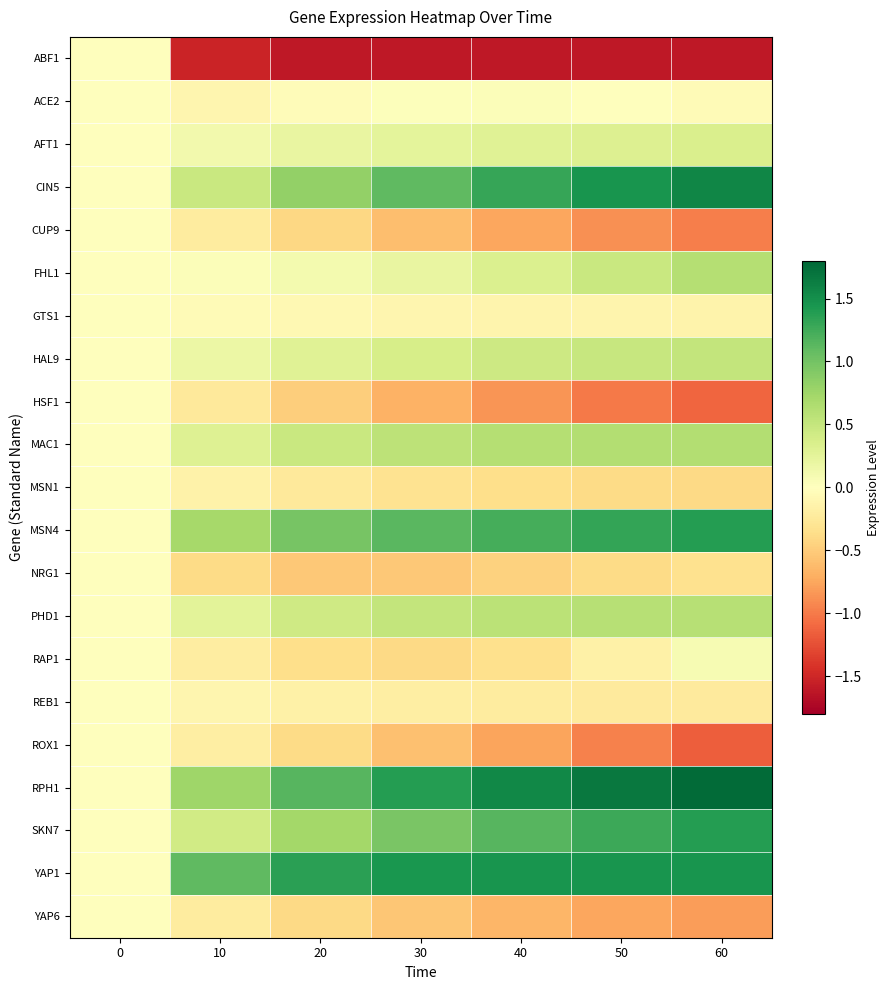

At which category is the sum across all series the highest?

60